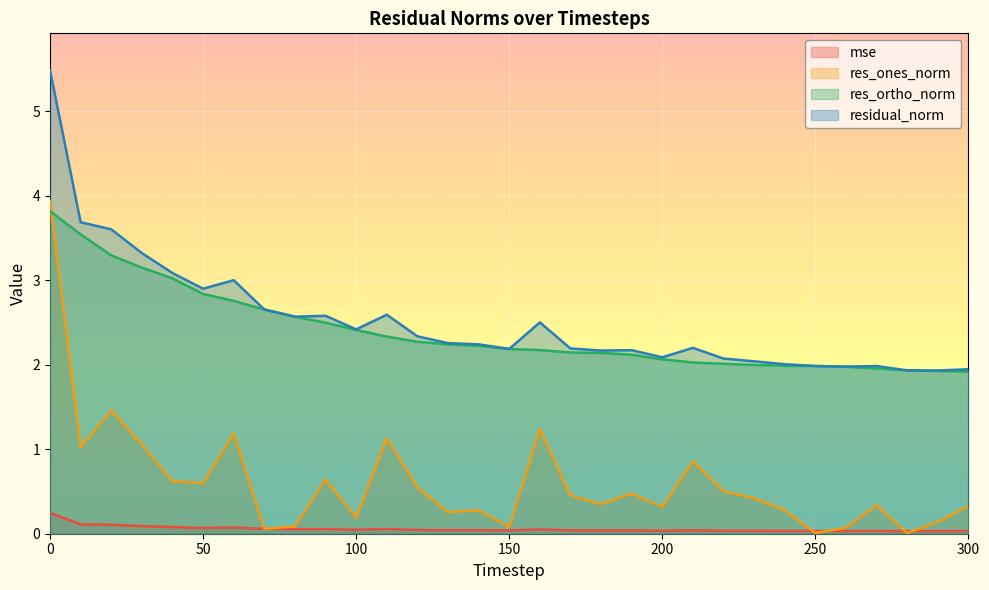

Reading left to right, list all the values displayed in this chart.

mse: 0.2	0.1	0.1	0.1	0.1	0.1	0.1	0.1	0.1	0.1	0.0	0.1	0.0	0.0	0.0	0.0	0.1	0.0	0.0	0.0	0.0	0.0	0.0	0.0	0.0	0.0	0.0	0.0	0.0	0.0	0.0
res_ones_norm: 3.9	1.0	1.5	1.1	0.6	0.6	1.2	0.1	0.1	0.6	0.2	1.1	0.5	0.3	0.3	0.1	1.2	0.5	0.3	0.5	0.3	0.9	0.5	0.4	0.3	0.0	0.1	0.3	0.0	0.1	0.3
res_ortho_norm: 3.8	3.5	3.3	3.2	3.0	2.8	2.8	2.7	2.6	2.5	2.4	2.3	2.3	2.2	2.2	2.2	2.2	2.1	2.1	2.1	2.1	2.0	2.0	2.0	2.0	2.0	2.0	2.0	1.9	1.9	1.9
residual_norm: 5.5	3.7	3.6	3.3	3.1	2.9	3.0	2.7	2.6	2.6	2.4	2.6	2.3	2.3	2.2	2.2	2.5	2.2	2.2	2.2	2.1	2.2	2.1	2.0	2.0	2.0	2.0	2.0	1.9	1.9	1.9